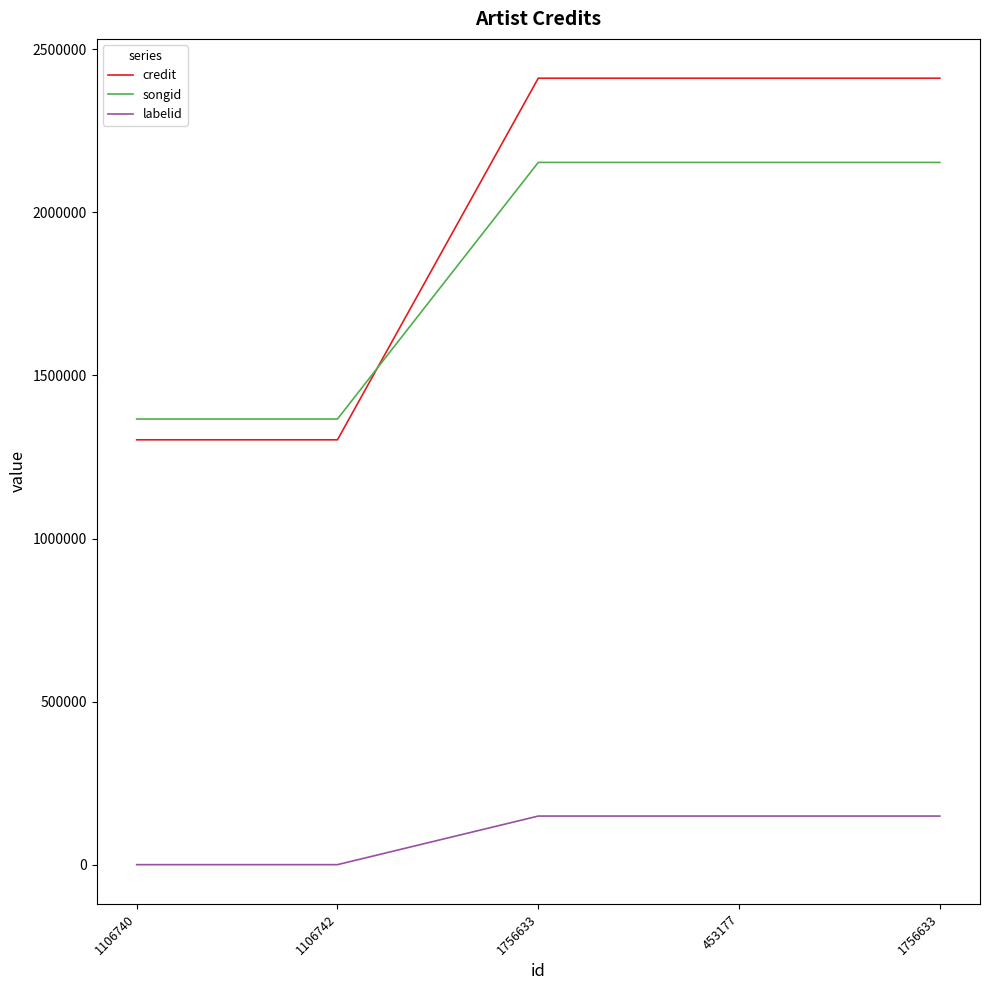

Reading left to right, what are all the values shown in this chart?

credit: 1302725	1302725	2411519	2411519	2411519
songid: 1366530	1366530	2153314	2153314	2153314
labelid: -1	-1	148992	148992	148992